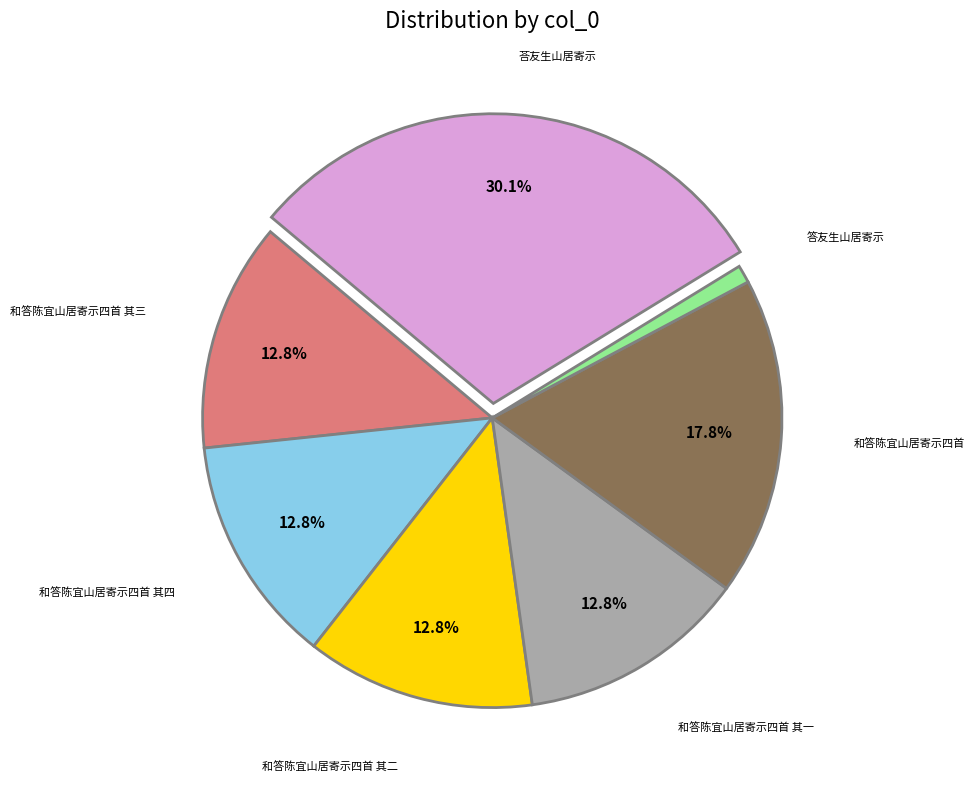

To the nearest percent, what is the combined percentage of 和答陈宜山居寄示四首 and 和答陈宜山居寄示四首 其二?

31%